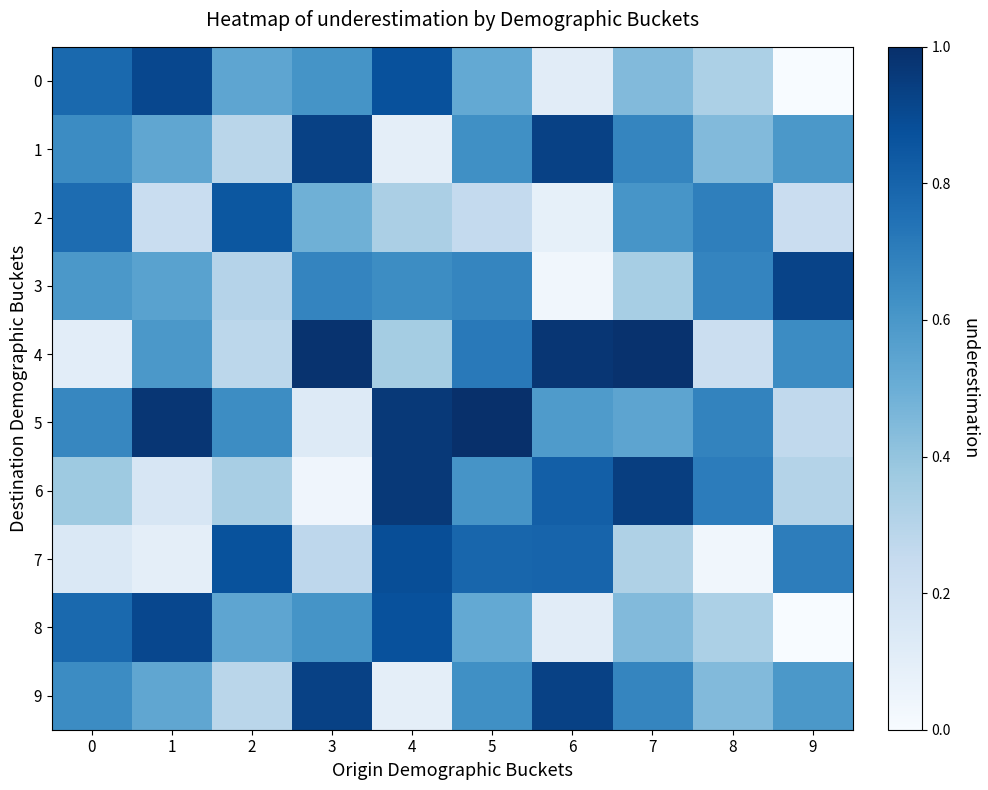

Count the number of categories in the chart.

10